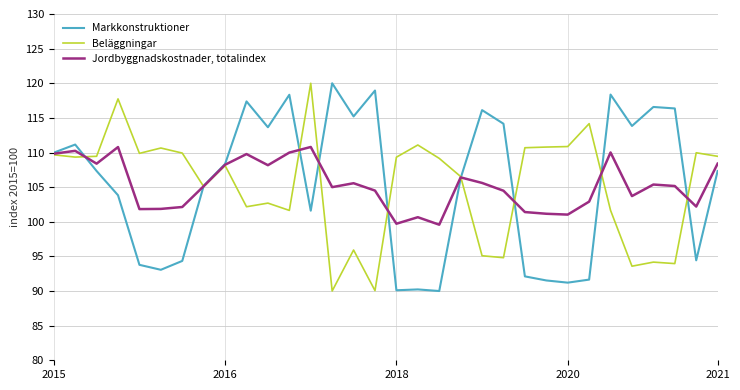

What is the sum of all Beläggningar values?

3367.6